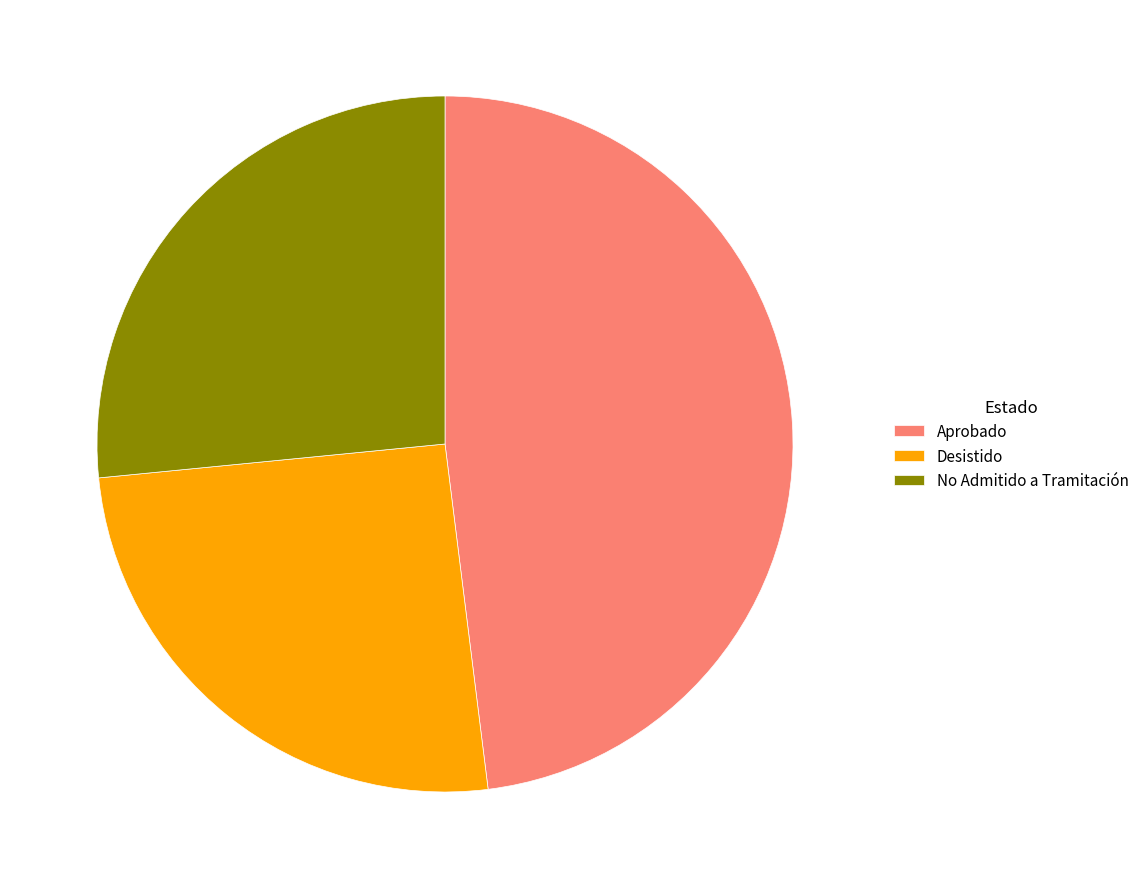

Count the number of slices in the pie.

3